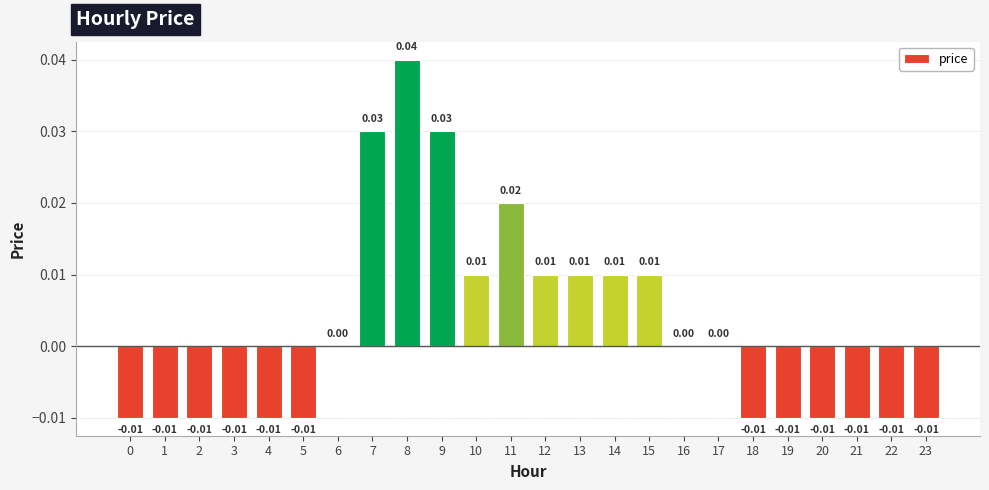

How many series are shown in this chart?

1